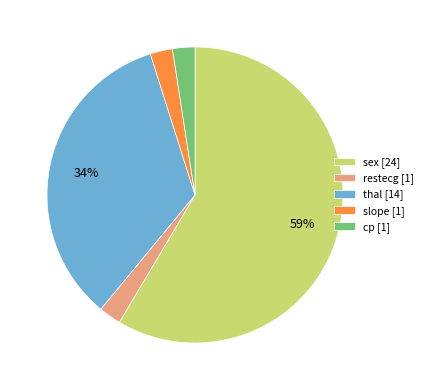

Approximately how many times larger is the value at slope [1] compared to cp [1]?

1.0